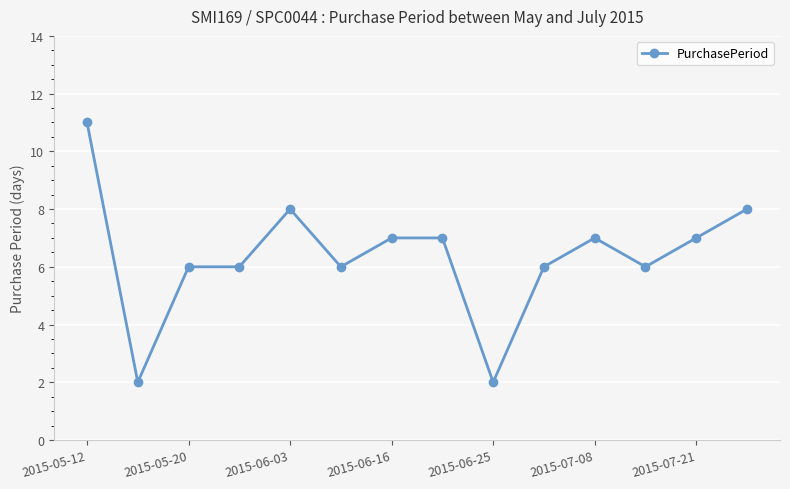

How many values are between 6 and 7?

9